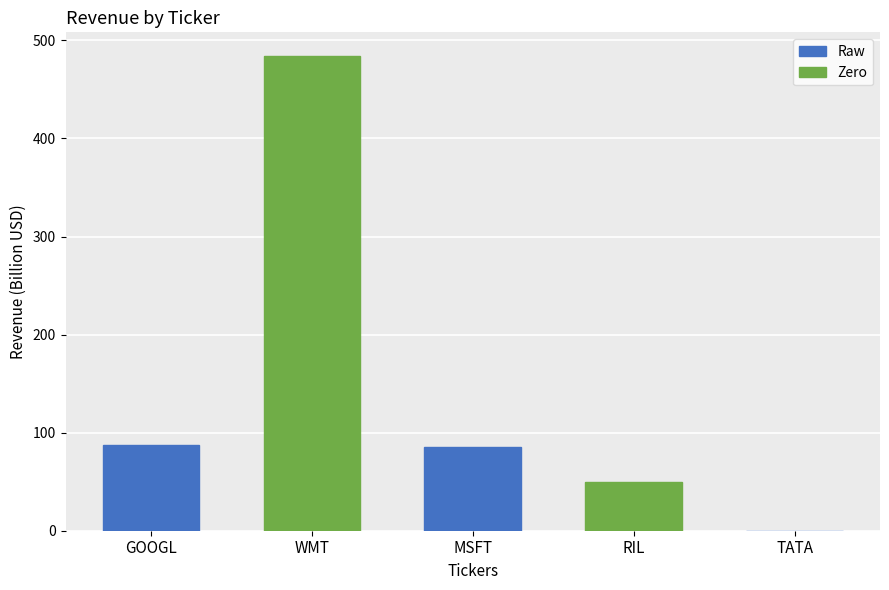

How many values in the Zero series exceed 0?

2